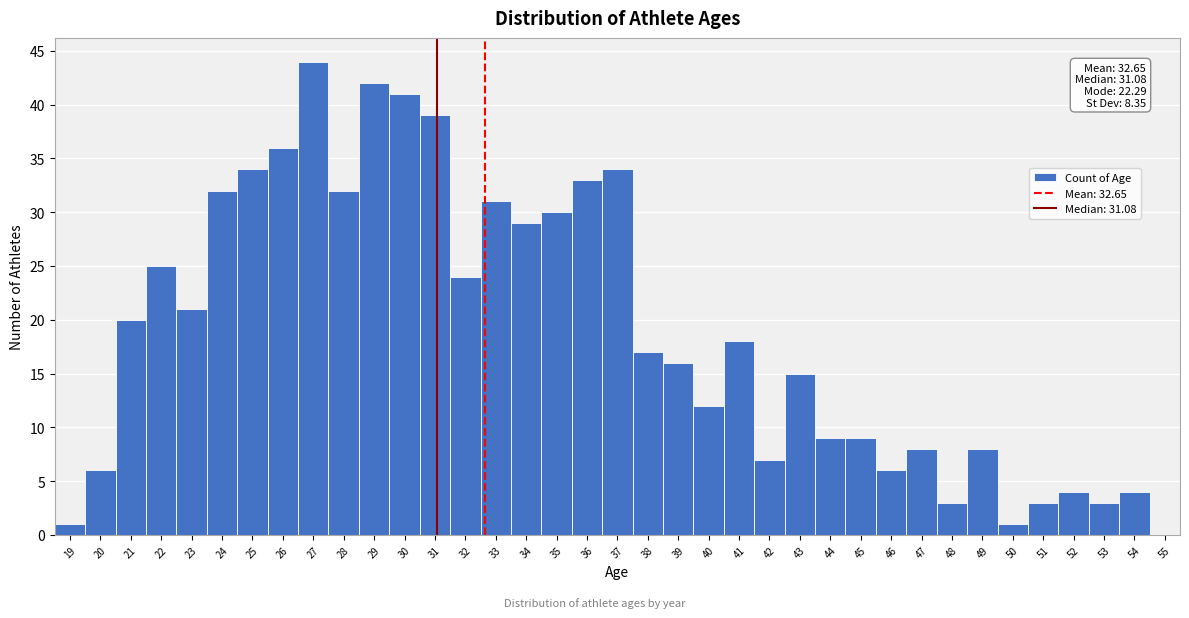

Over which range of the x-axis is the bar tallest?

26.5 to 27.5